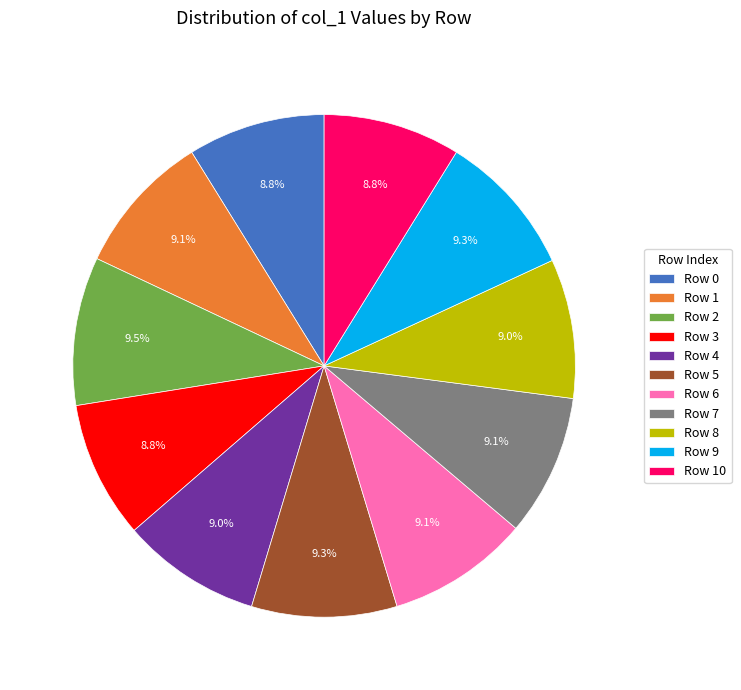

What portion of the pie excludes Row 8?

91.0%